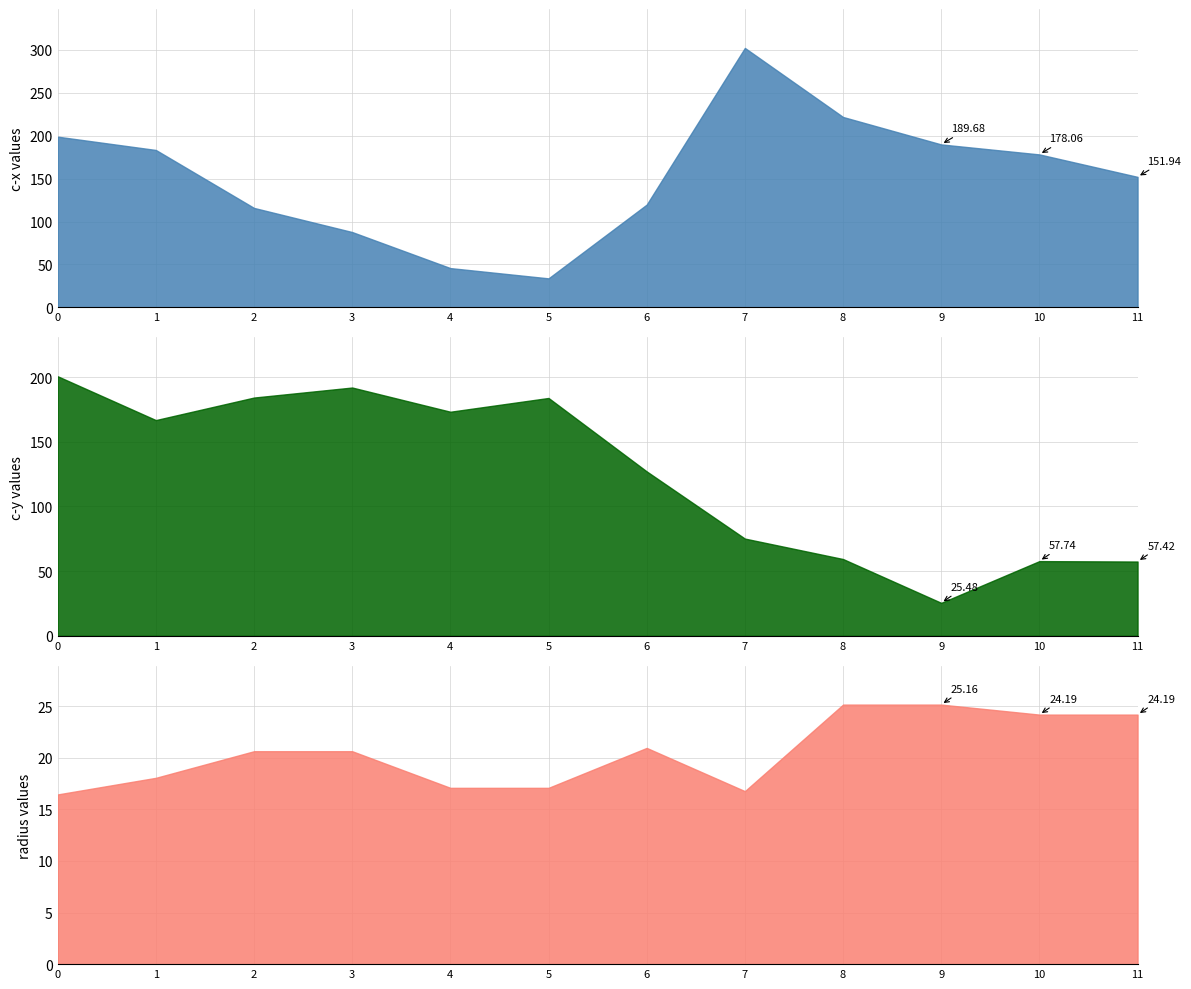

True or false: c-x has more than 1 interior local peaks.

False